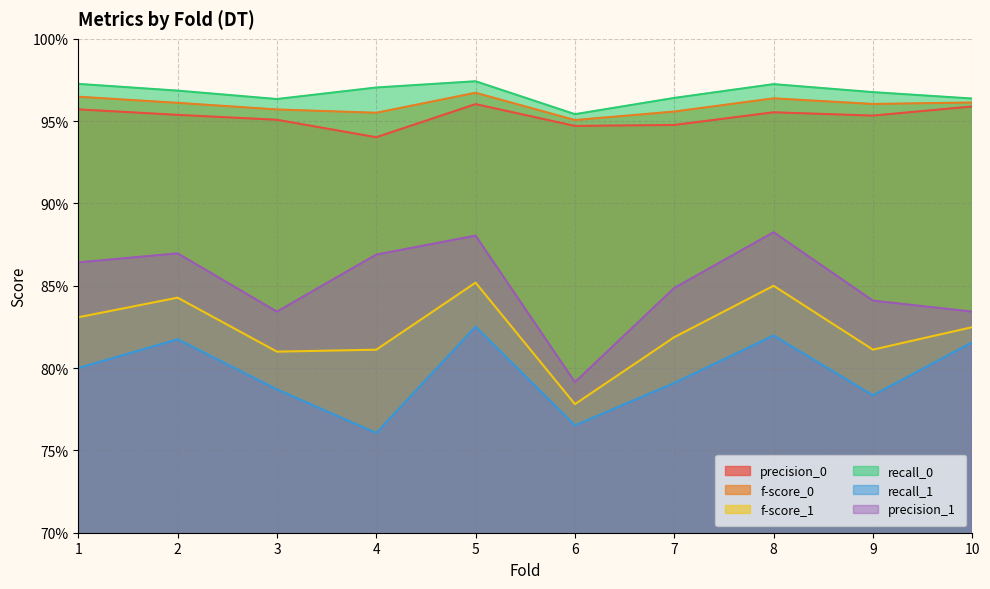

In recall_0, how many points are higher than both neighbors (excluding endpoints)?

2